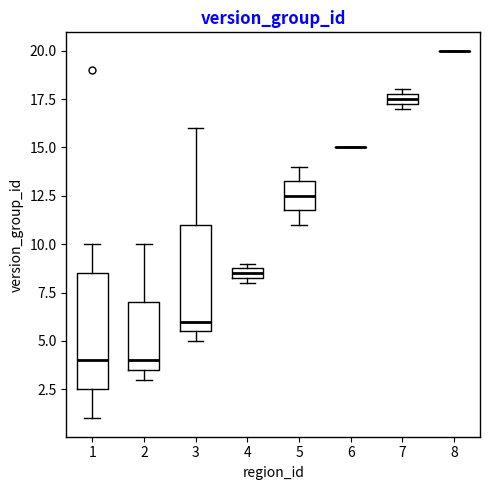

Which box is the tallest, from its lower edge to its upper edge?

1